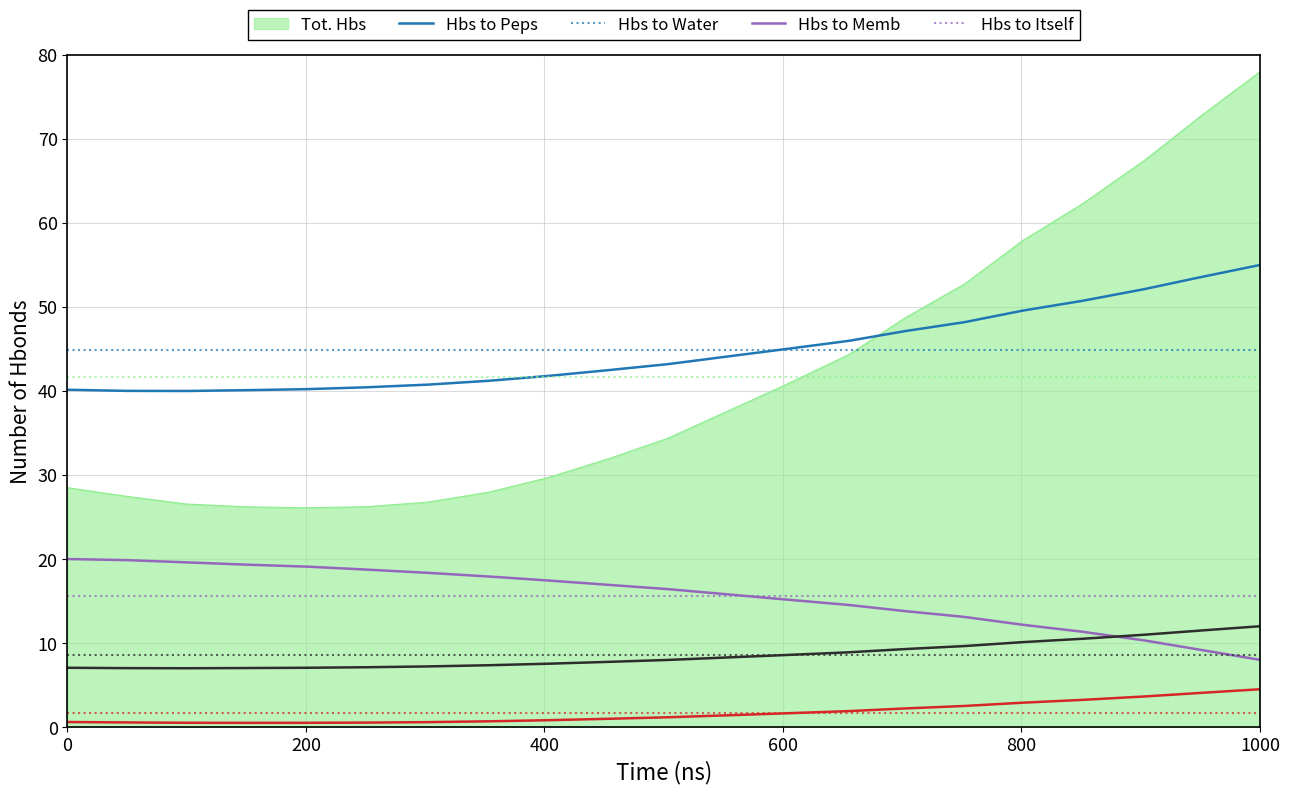

What is the greatest value displayed?

78.0